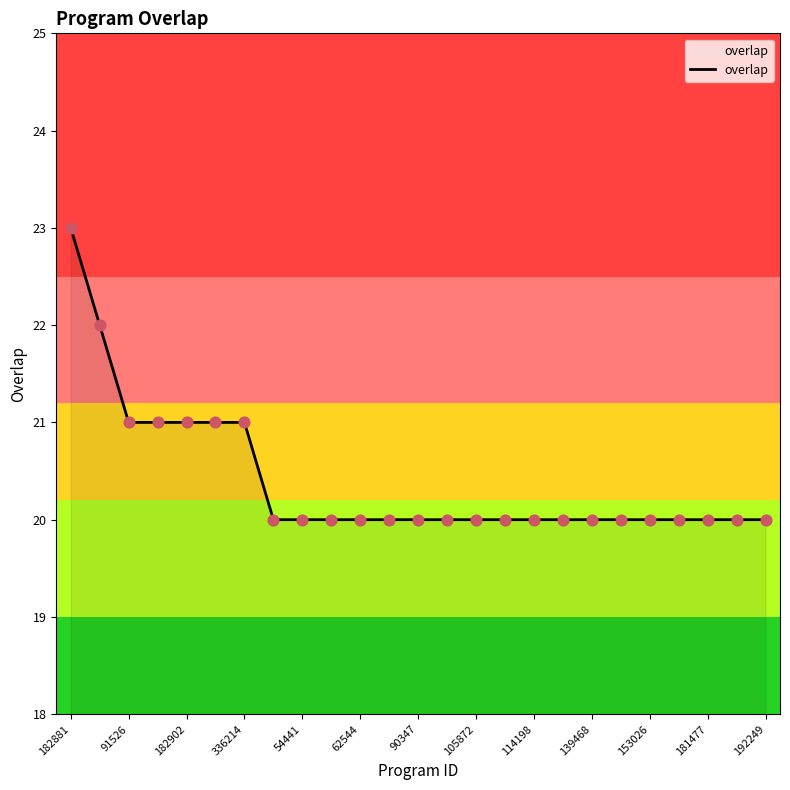

What is the smallest value displayed?

20